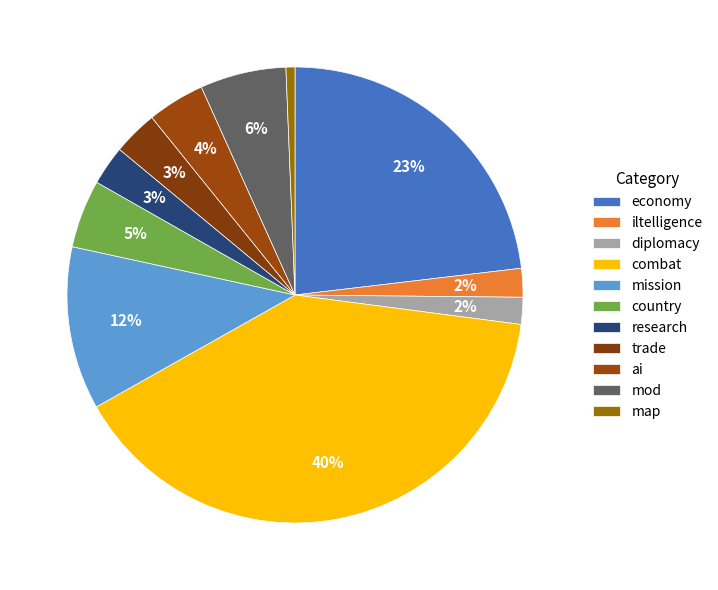

To the nearest percent, what is the average slice percentage?

9%